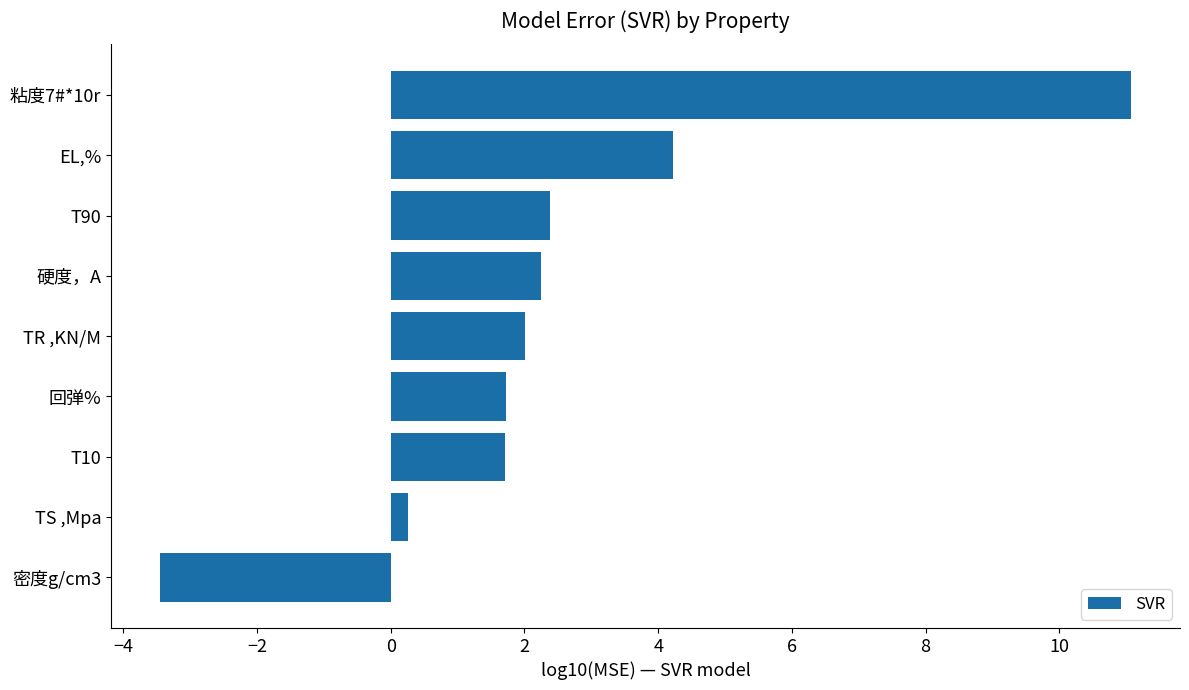

What is the label of the 4th bar from the top?

硬度，A